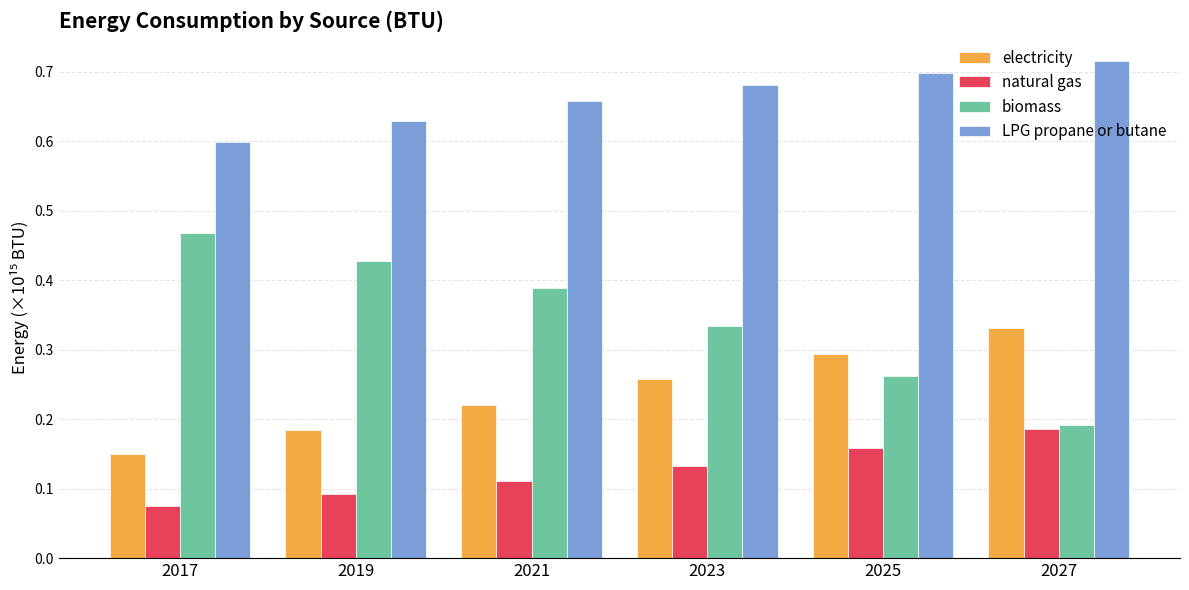

Which series has the largest total across all categories?

LPG propane or butane